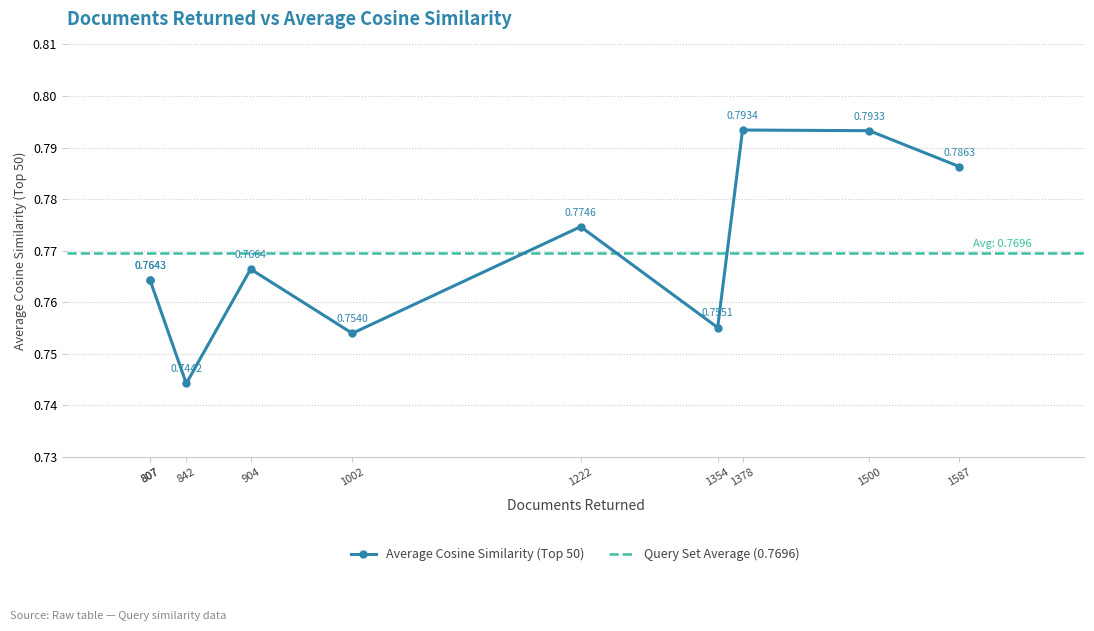

How many lines are shown in the chart?

1